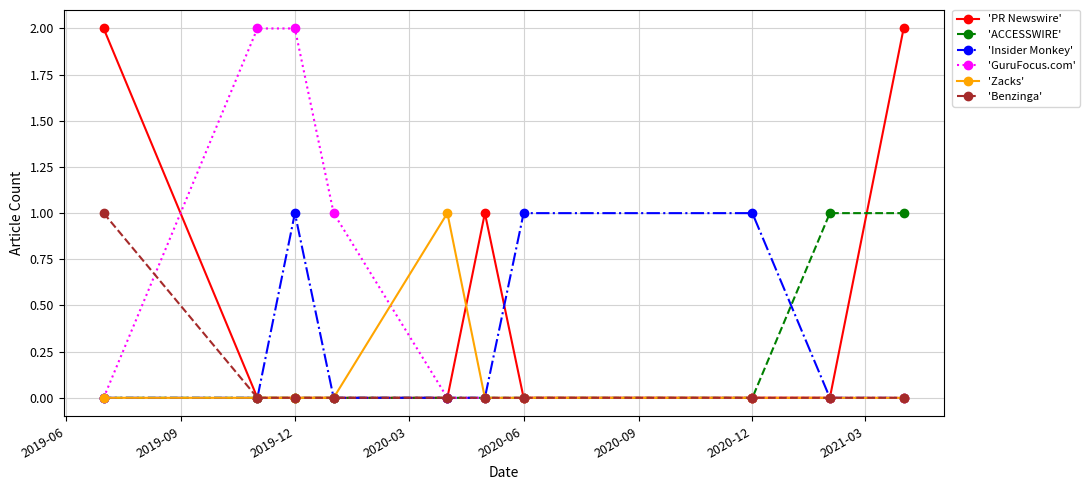

True or false: 'Zacks' has more than 0 interior local peaks.

True